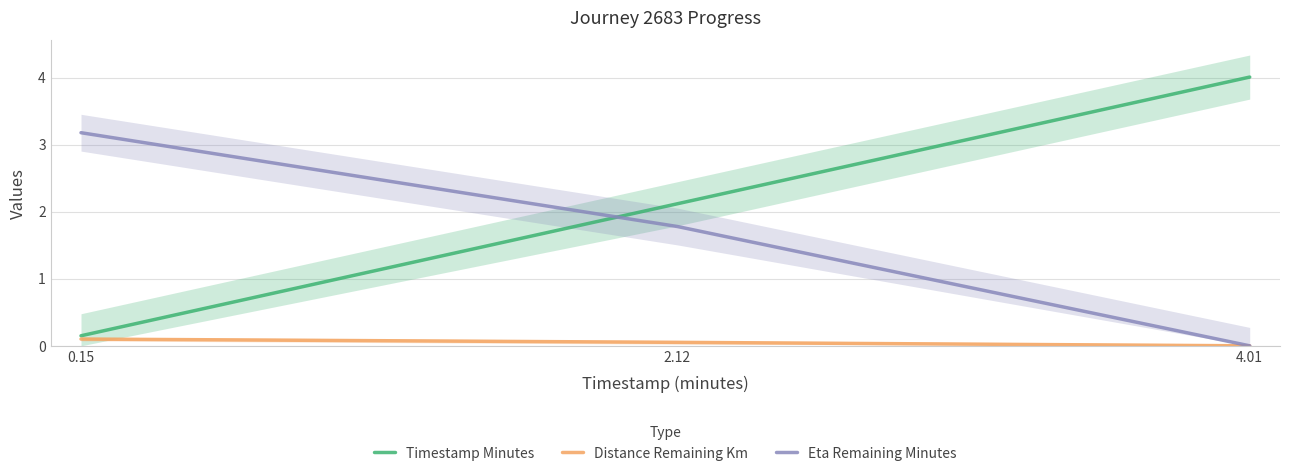

What is the value of the Distance Remaining Km point at the 1st from the left?

0.1